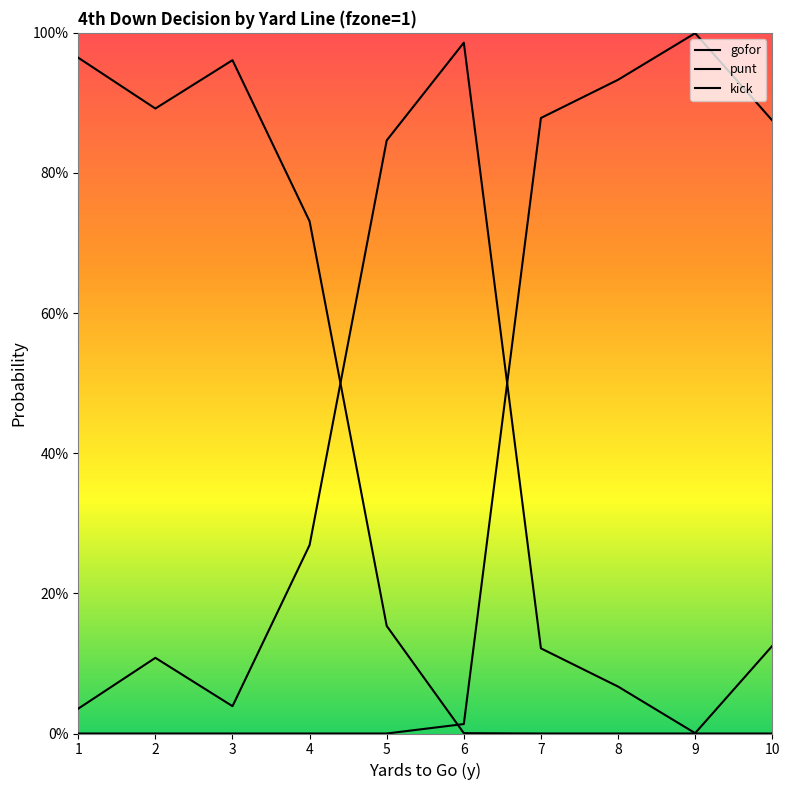

Rank the series by their maximum value, from lowest to highest.

punt, gofor, kick